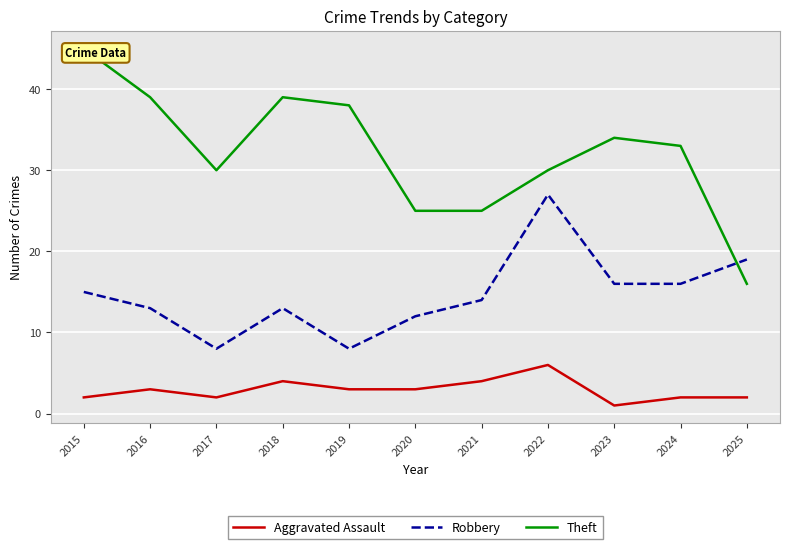

Is the value of Robbery at 2018 greater than the value of Aggravated Assault at 2021?

Yes